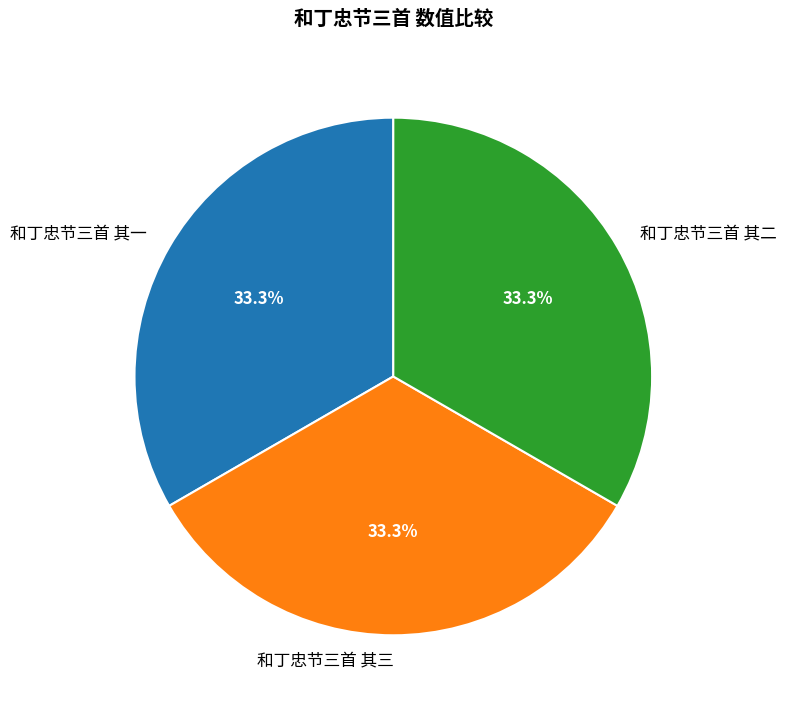

What is the ratio of the value at 和丁忠节三首 其二 to the value at 和丁忠节三首 其一?

1.0